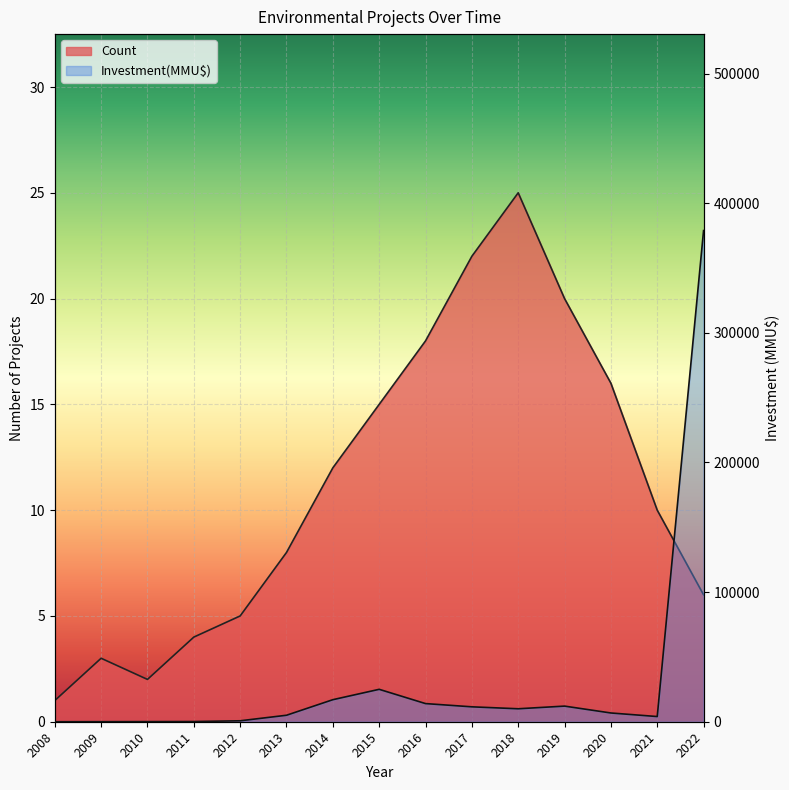

True or false: Investment(MMU$) and Count cross at least once.

True